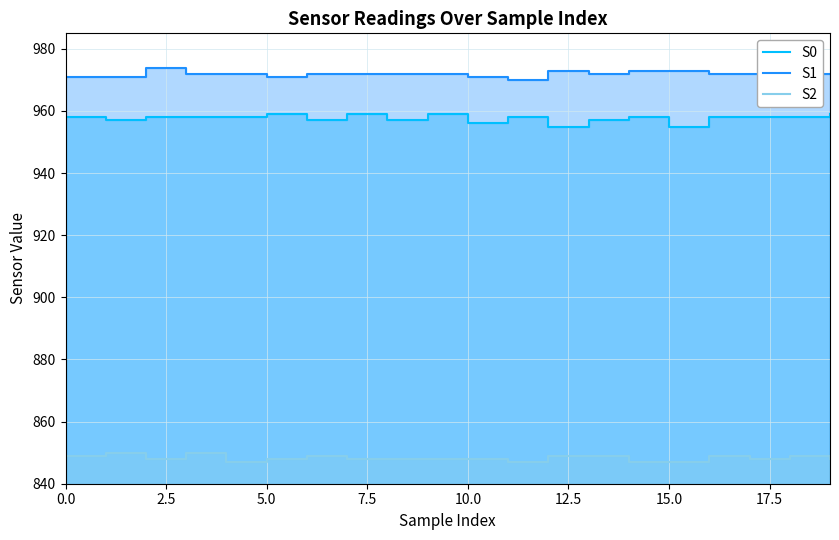

What is the average value of the S1 series?

972